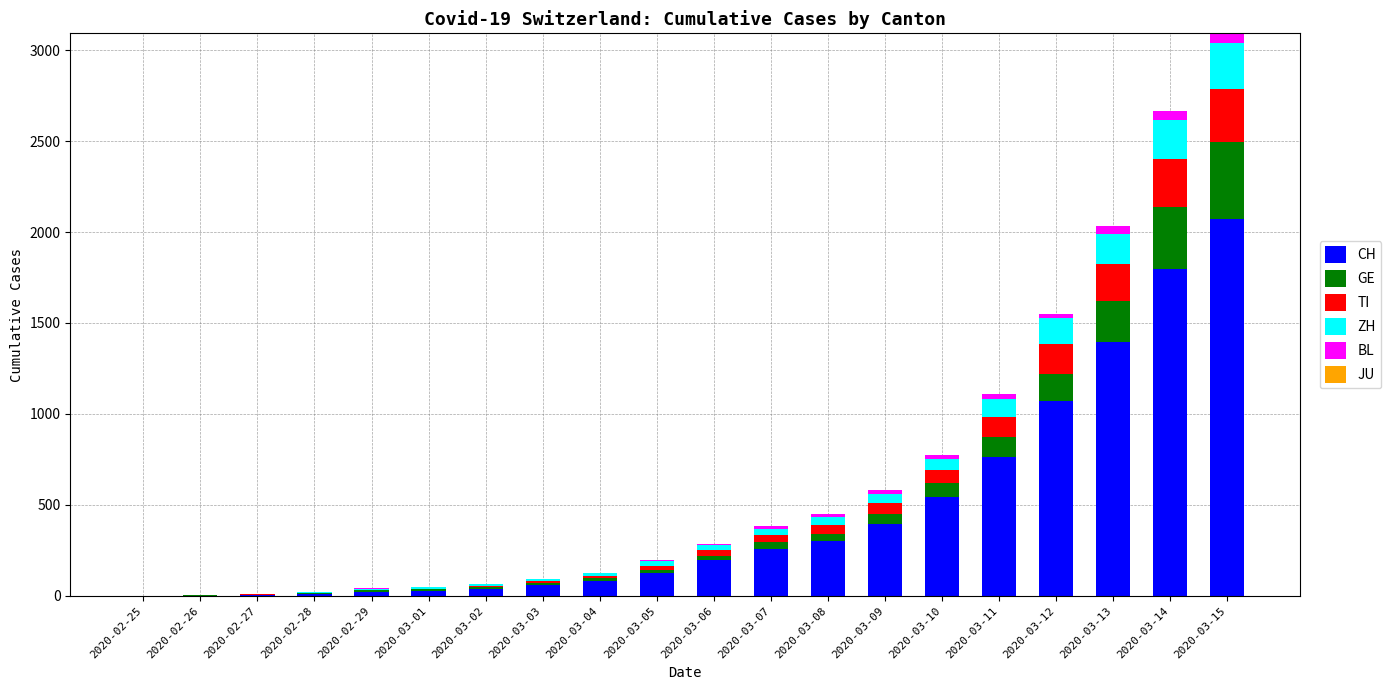

At which category is the sum across all series the highest?

2020-03-15